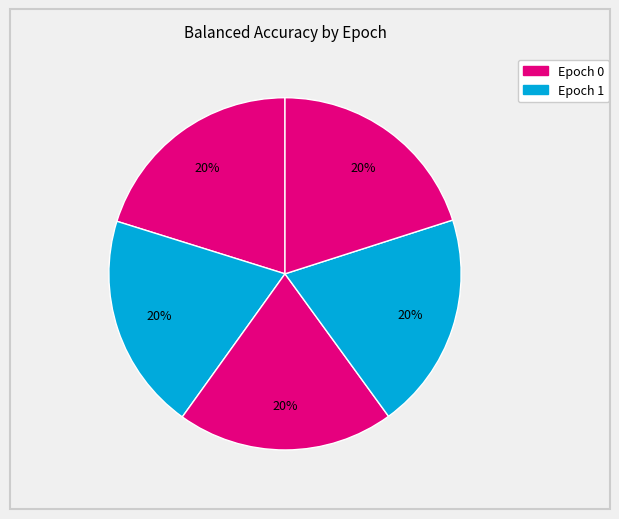

Is there a majority slice in this chart?

No